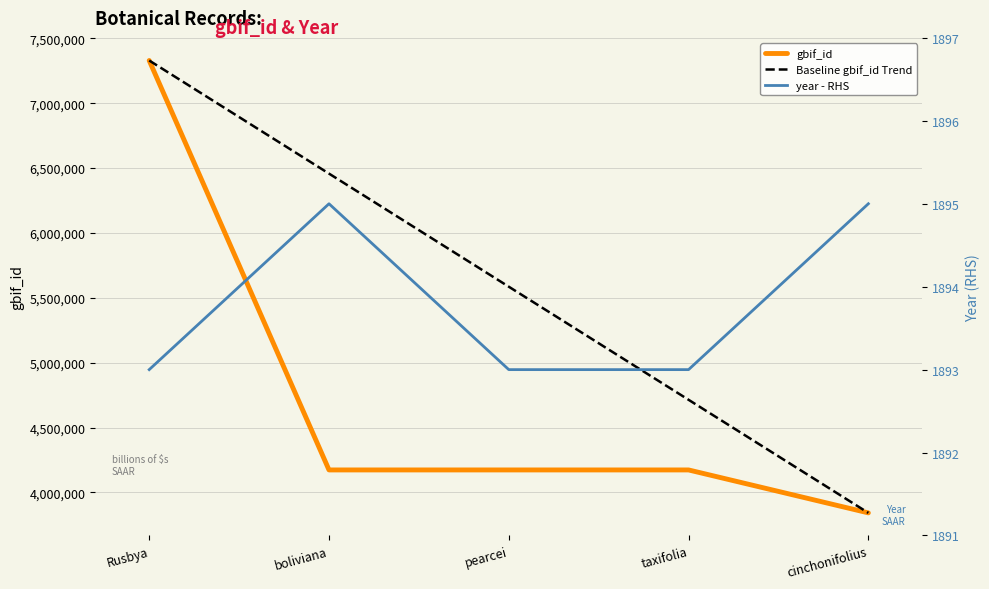

What is the maximum value shown in the chart?

7328661.0